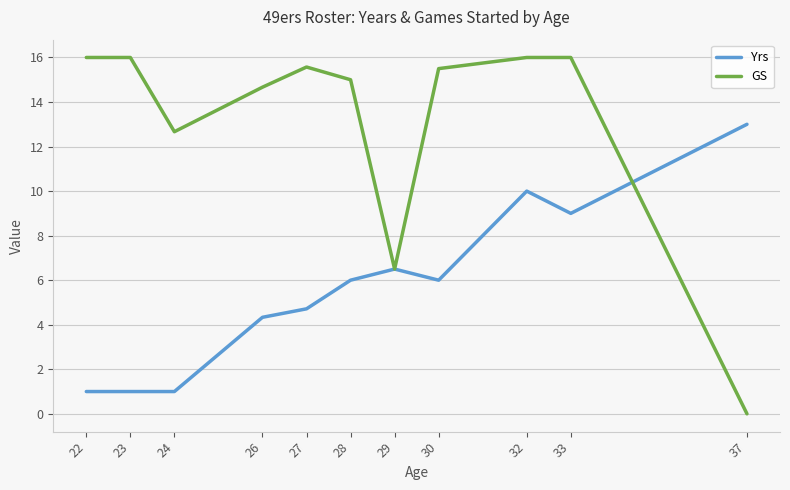

Which series changed the most between 27 and 29?

GS